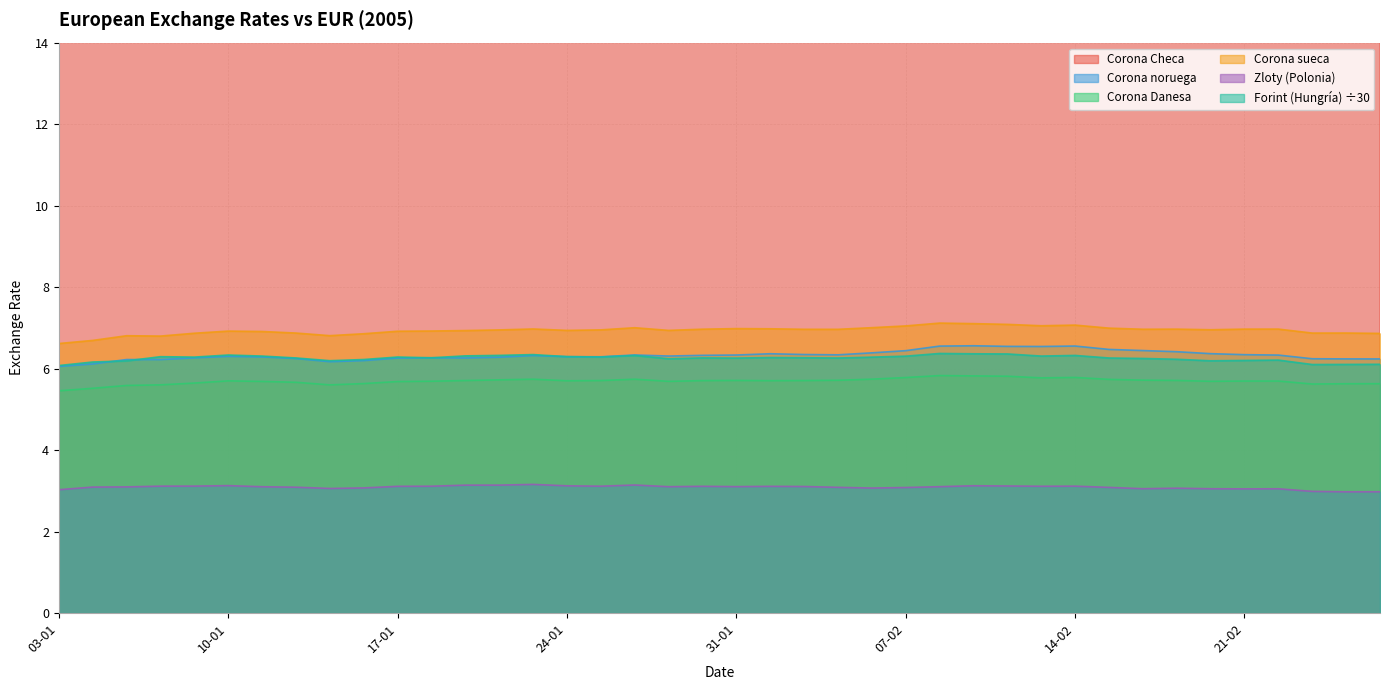

What is the label of the 24th point from the right?

25-01